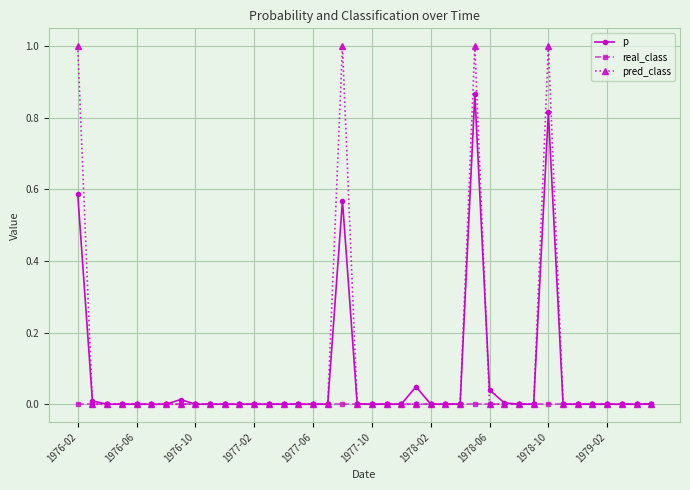

Which series has the widest spread of values?

pred_class